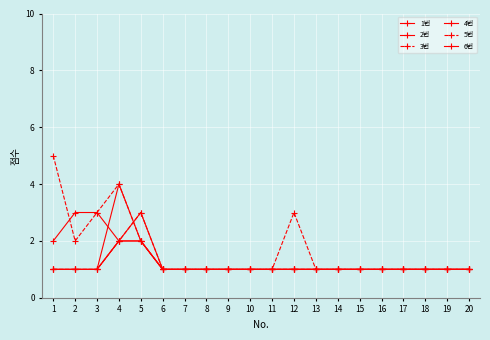

Does the chart have visible grid lines?

Yes